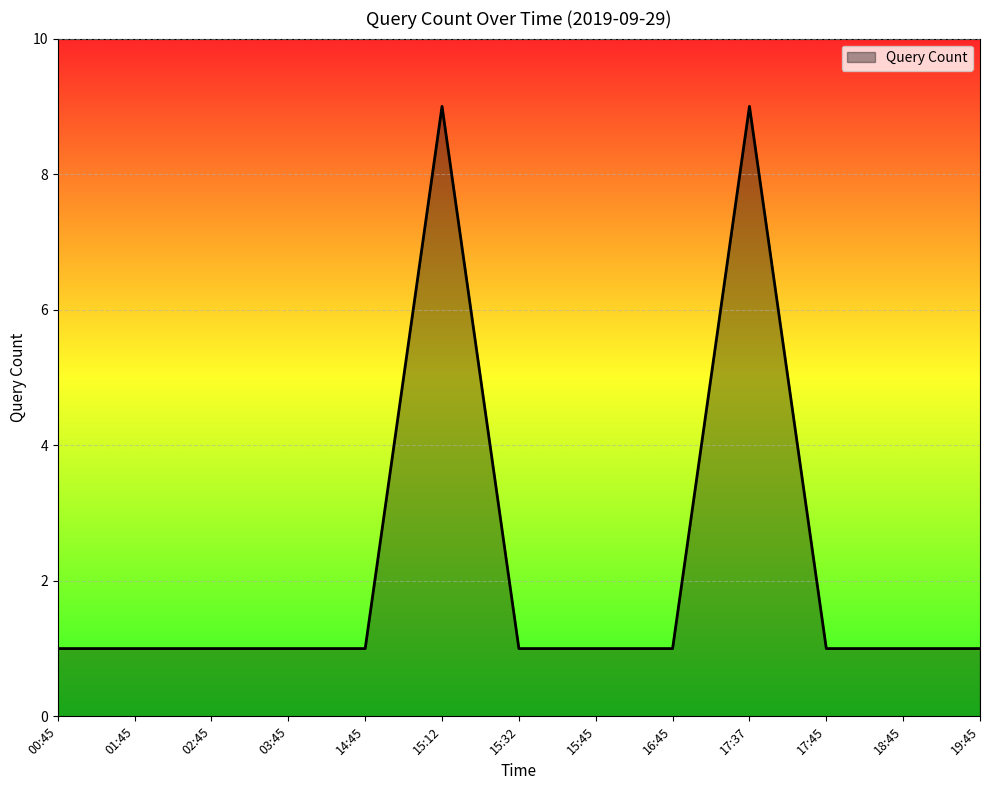

Reading left to right, transcribe all the data shown in this chart.

1	1	1	1	1	9	1	1	1	9	1	1	1